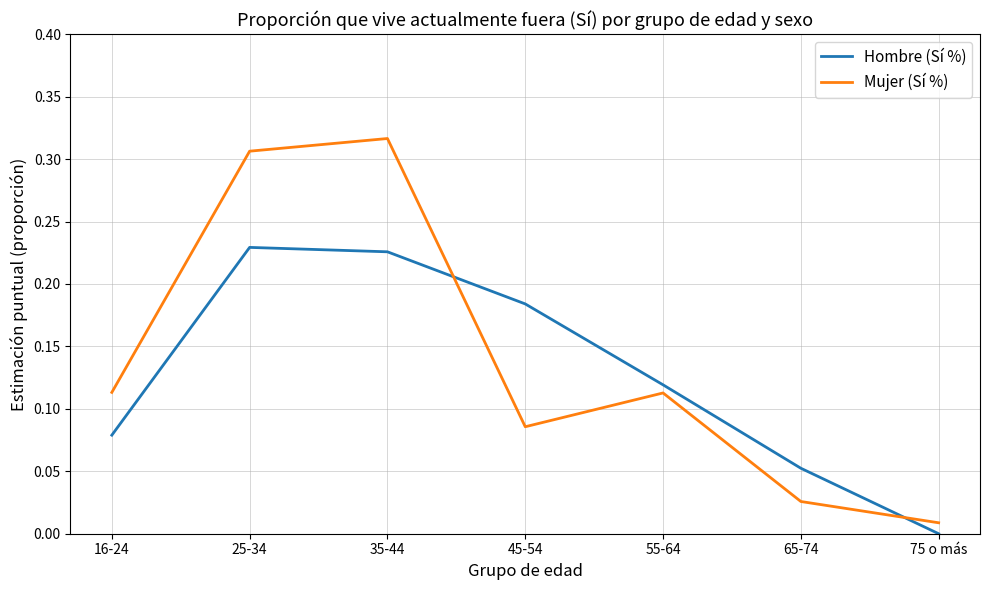

At which label does Mujer (Sí %) reach its minimum?

75 o más